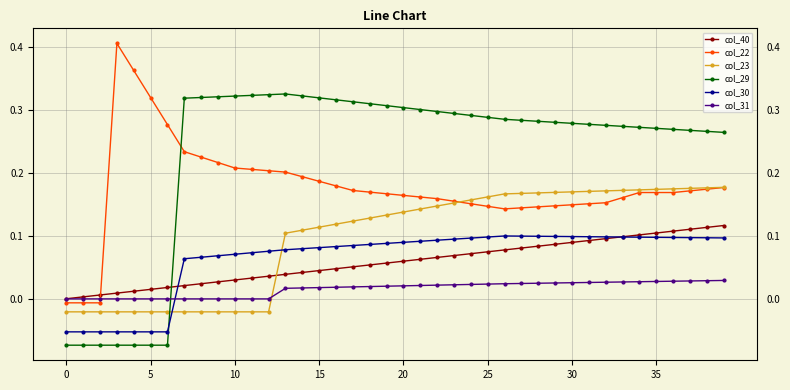

Which series ends up on top after the final intersection of col_23 and col_40?

col_23